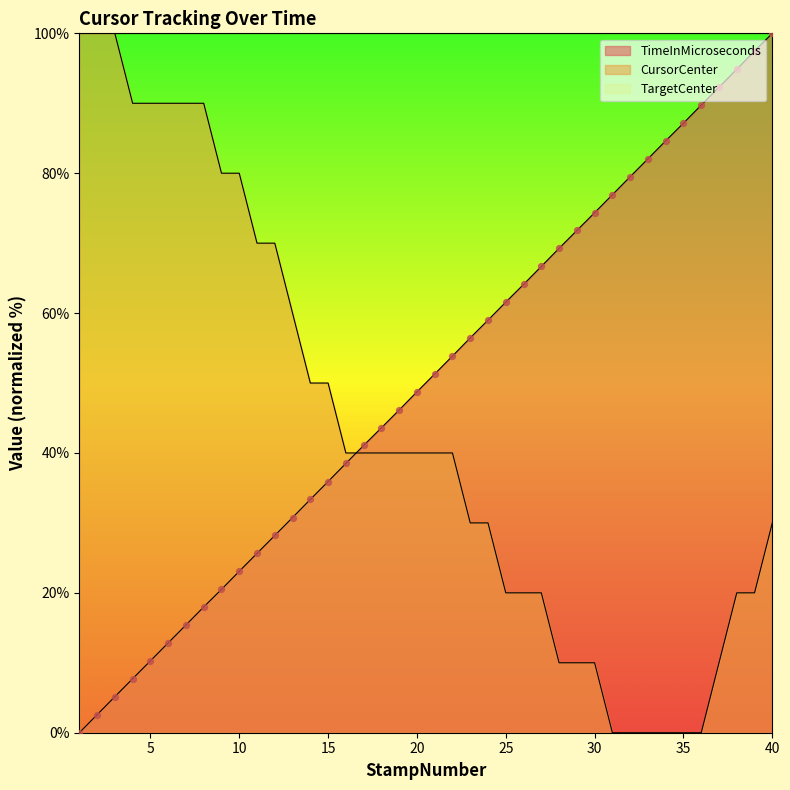

Which series has the largest total across all categories?

TimeInMicroseconds